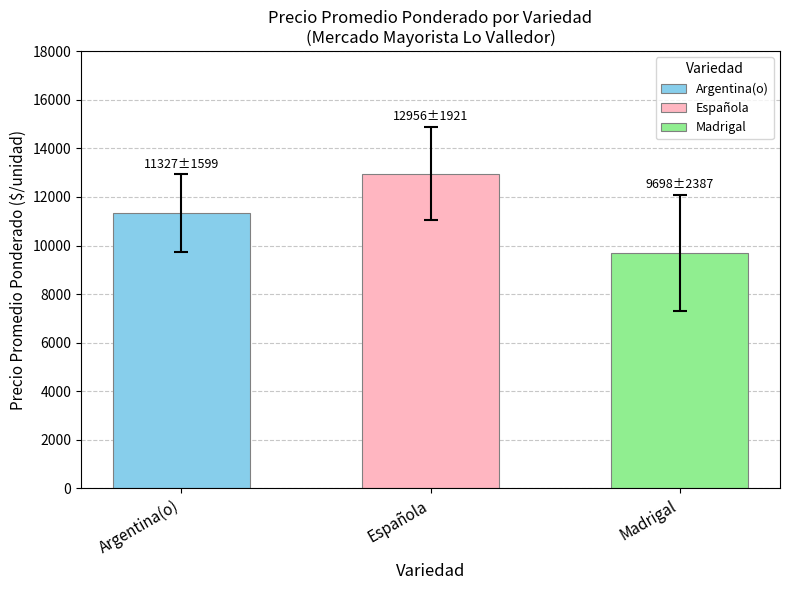

Is it true that the value at Argentina(o) is 16939.6?

False